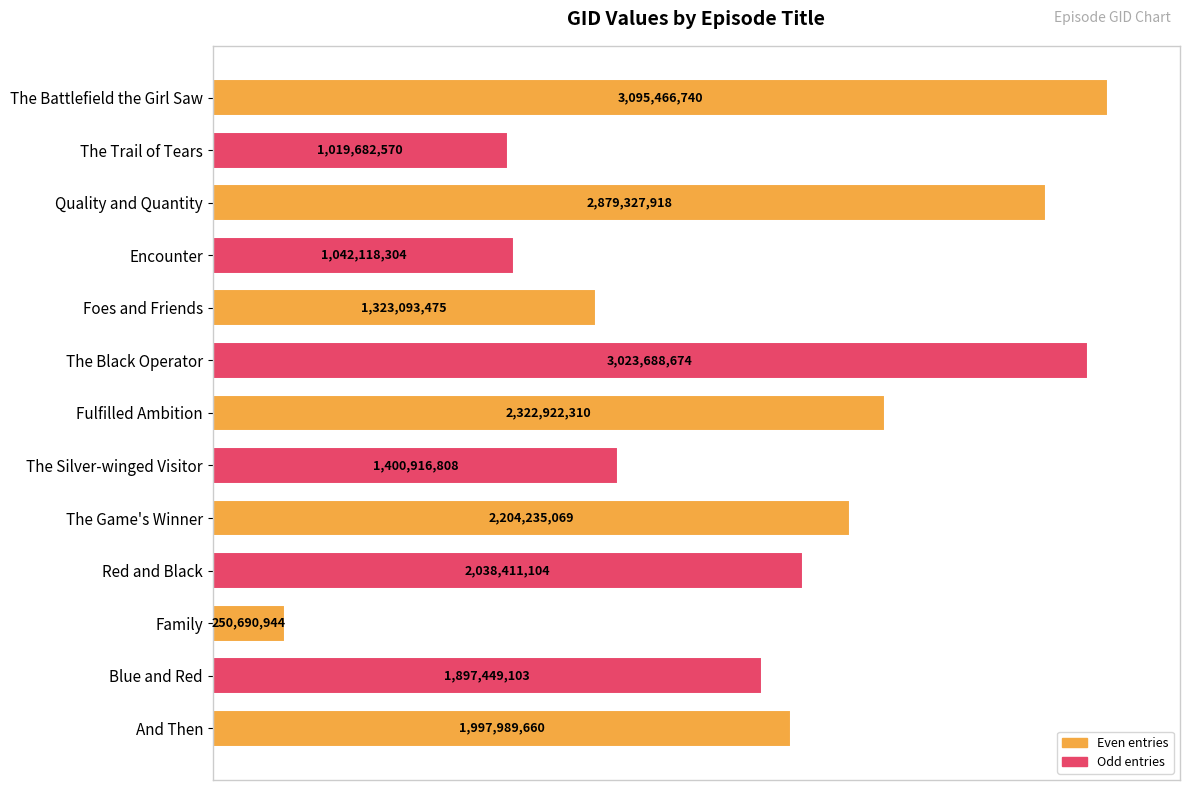

What is the difference between the second highest and minimum values?

2772997730